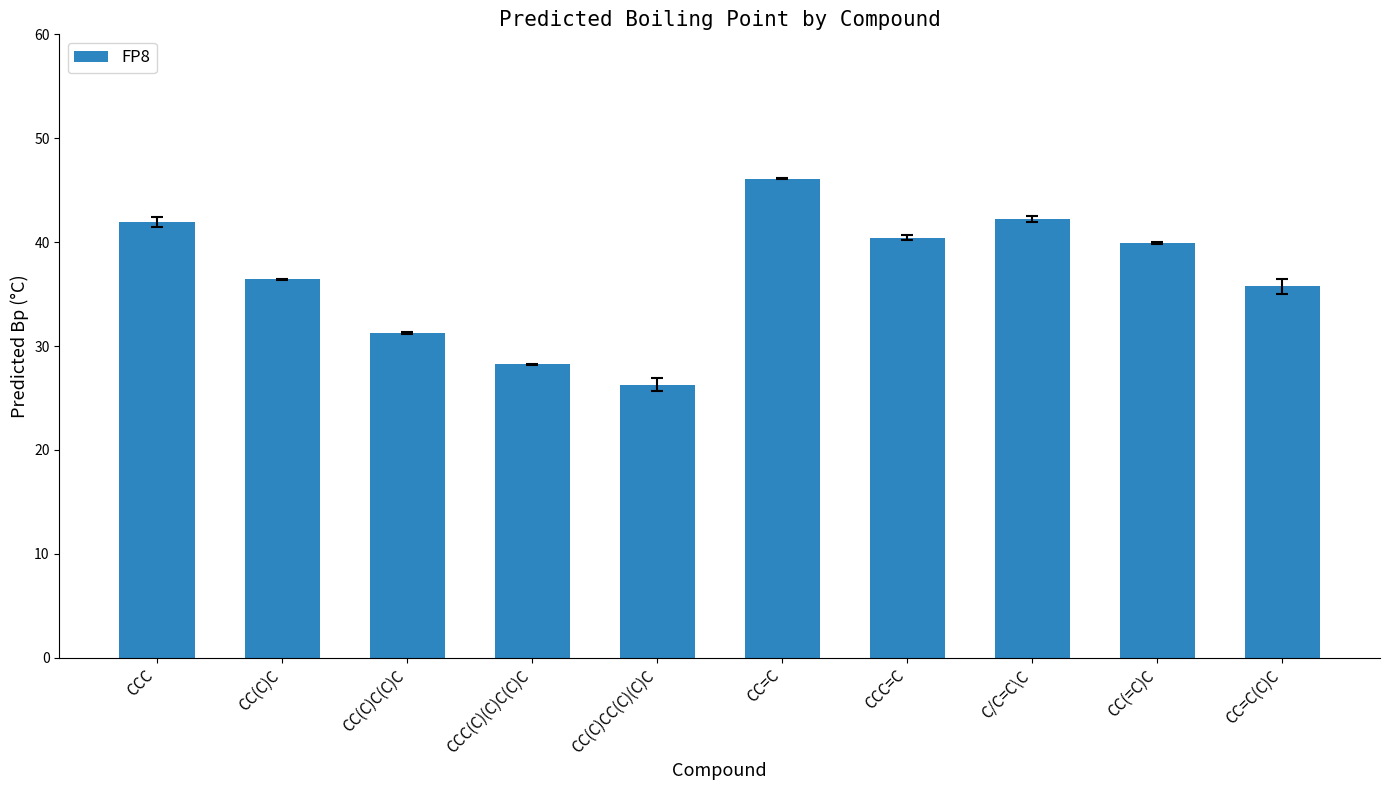

What is the difference between the maximum and minimum values?

19.8